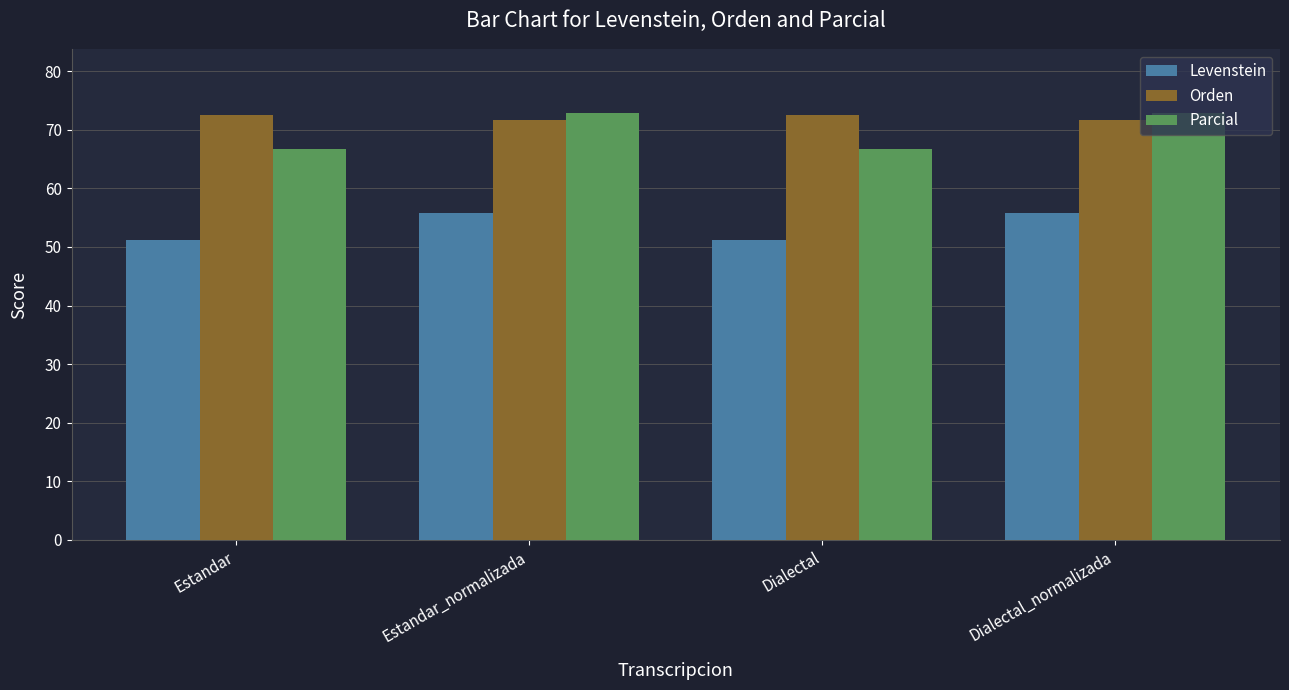

Which series has the largest range (max minus min)?

Parcial